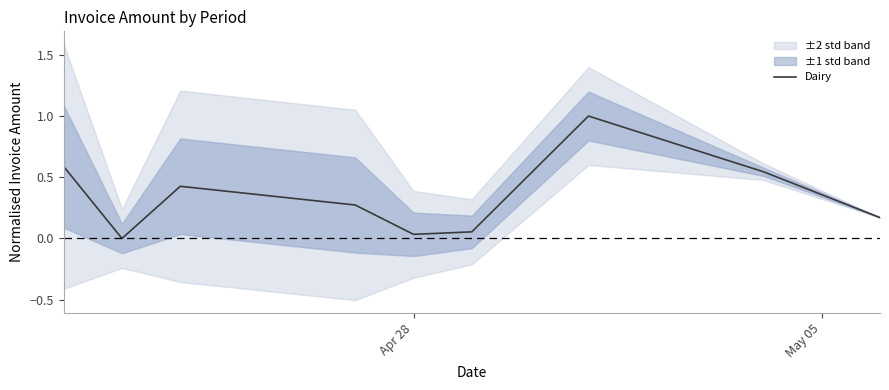

Does the chart display data point markers on the line(s)?

No